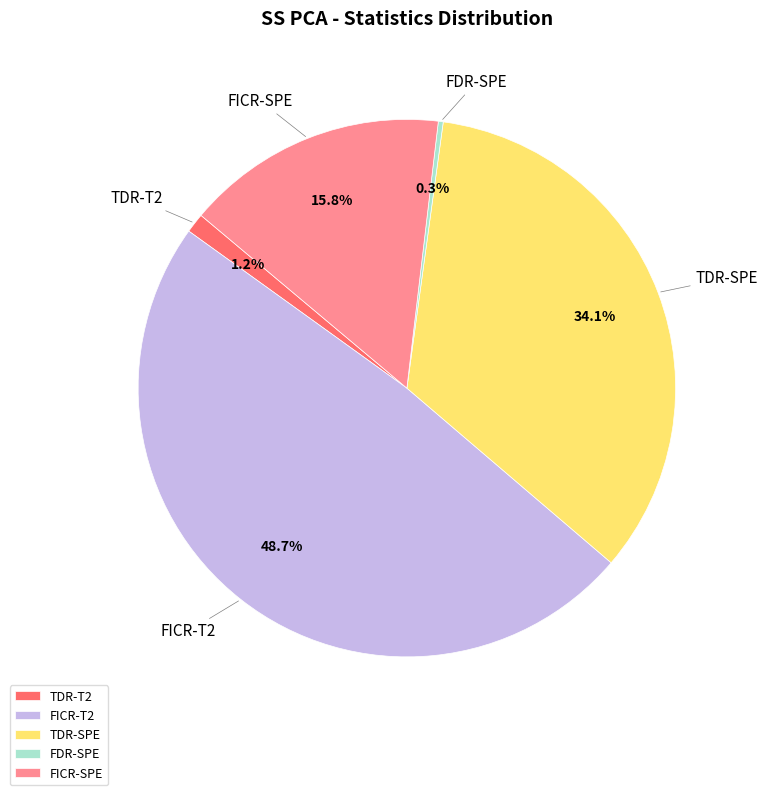

Which slice is the smallest?

FDR-SPE